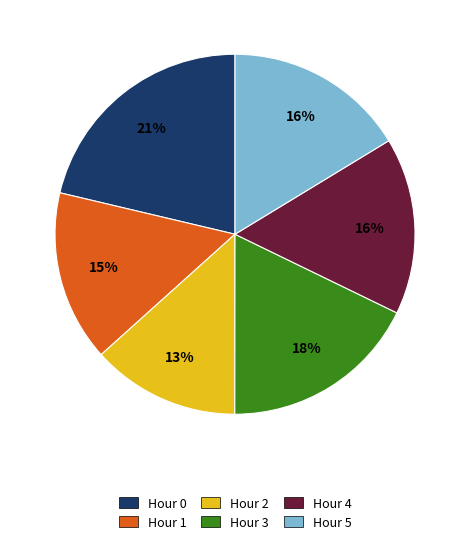

What is the largest slice in the pie chart?

Hour 0